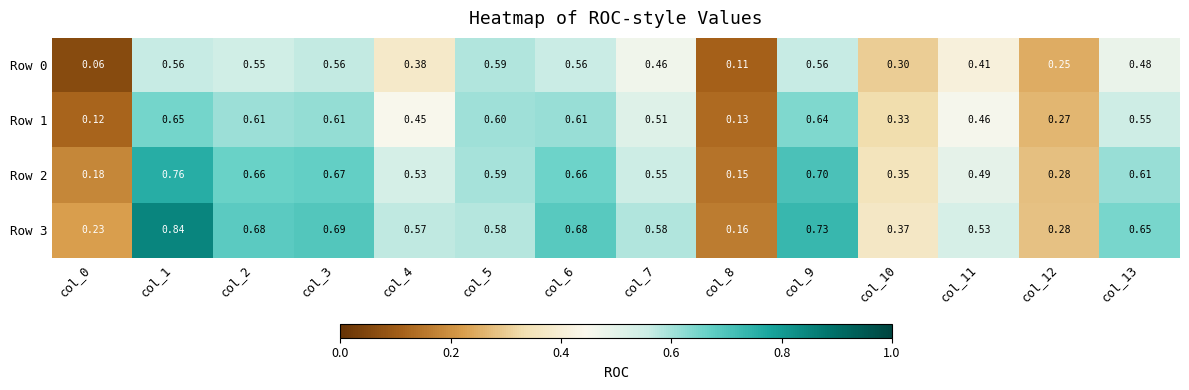

Is the value of Row 1 at col_9 greater than the value of Row 0 at col_12?

Yes